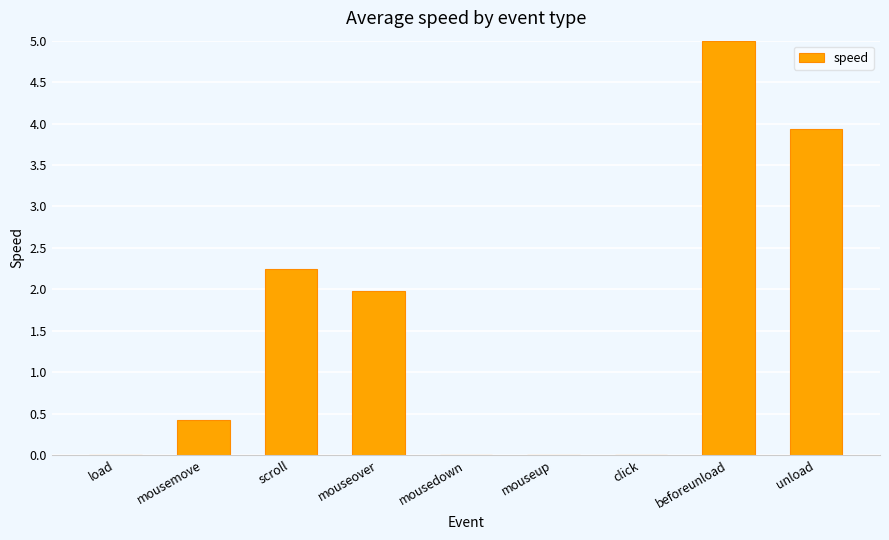

True or false: the data shows 0.0 at load.

True